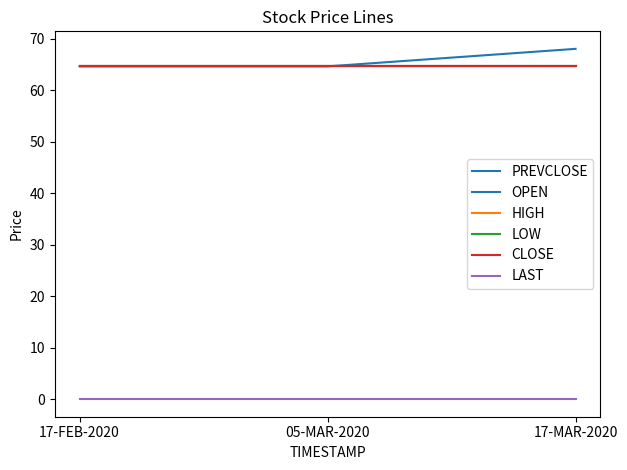

Is this an area chart (filled region under the line)?

No